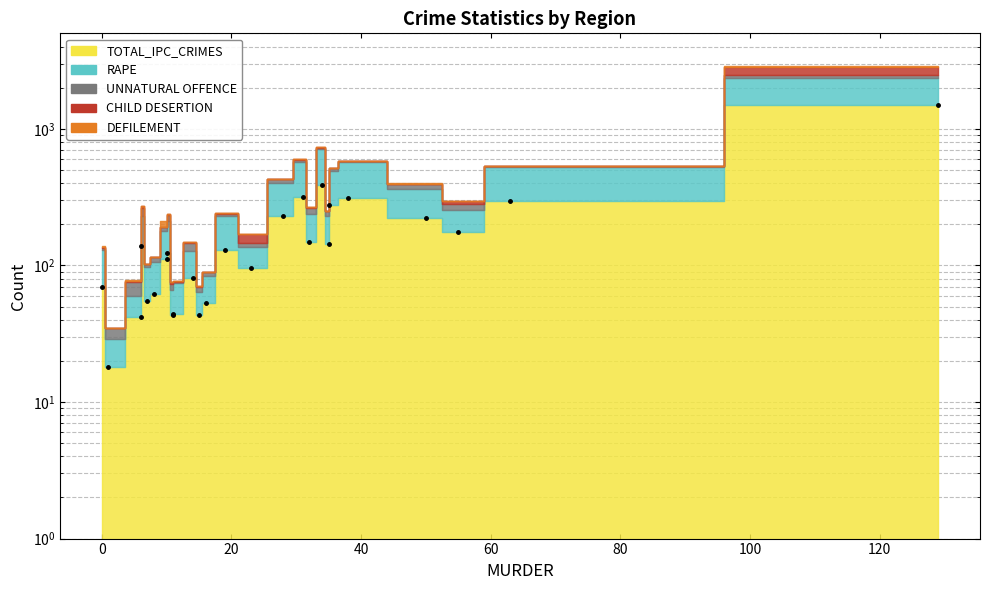

How many data points are less than 130?

13